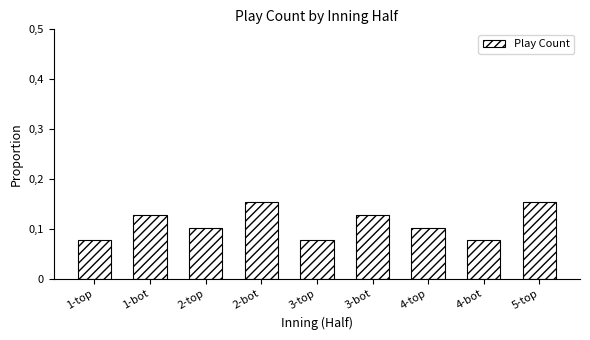

Does the chart contain any negative values?

No